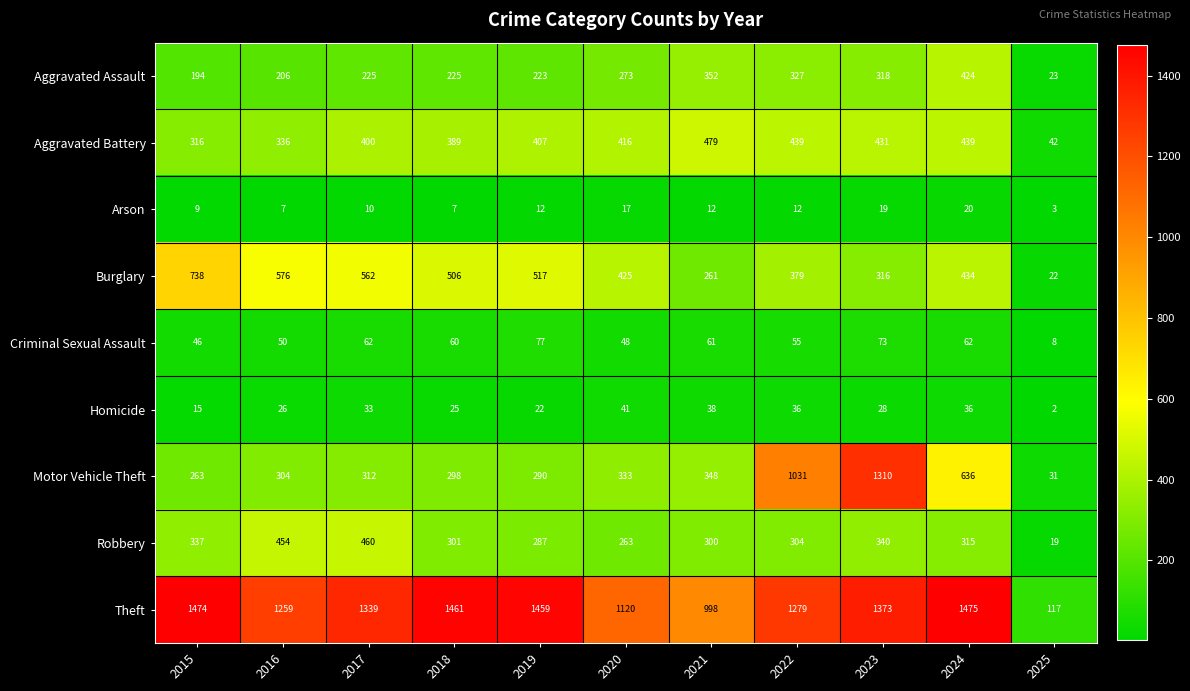

Between 2016 and 2018, which series saw the biggest shift?

Theft